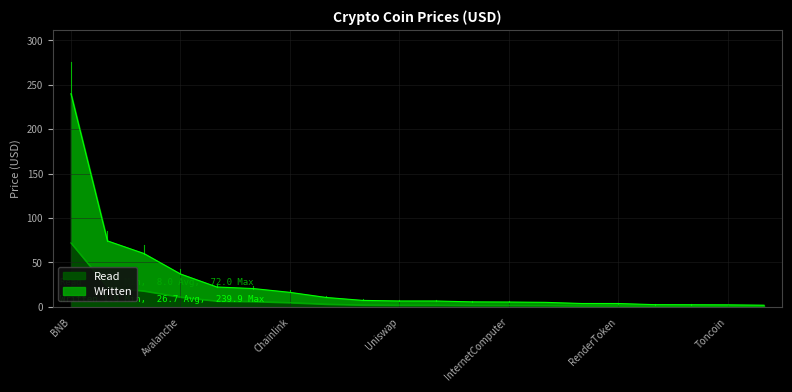

How many data points does each series have?

20